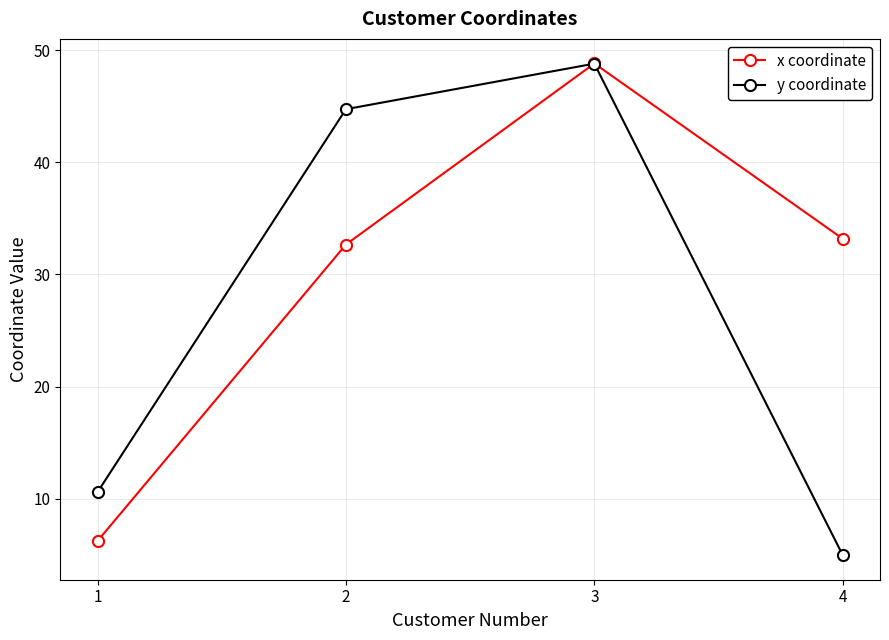

What is the difference between the second highest and minimum values in the y coordinate series?

39.8